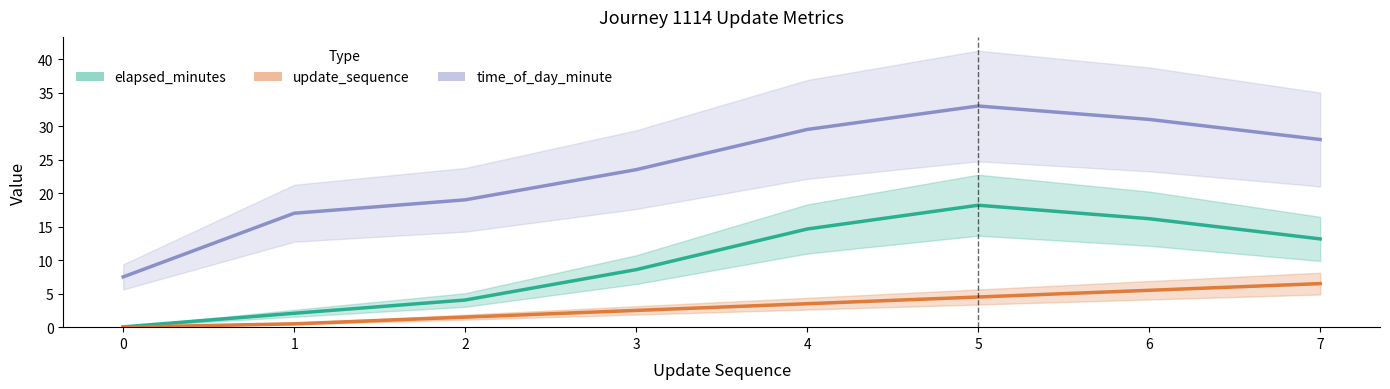

What is the sum of all update_sequence values?

24.5